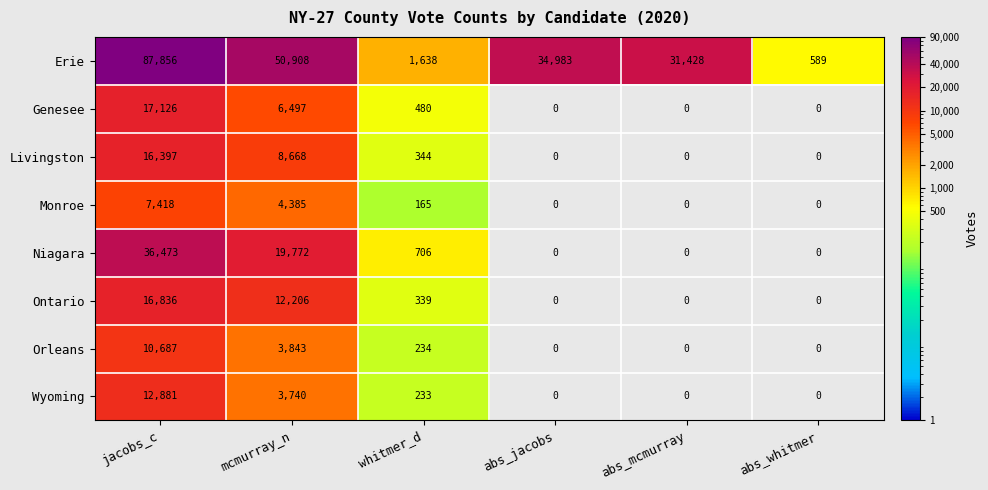

At jacobs_c, list the series in order from smallest to largest.

Monroe, Orleans, Wyoming, Livingston, Ontario, Genesee, Niagara, Erie